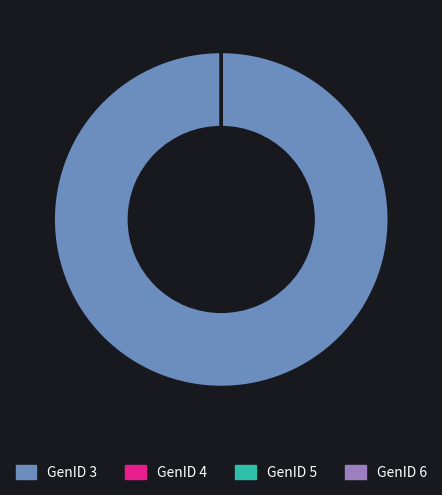

What is the largest slice in the pie chart?

GenID 3